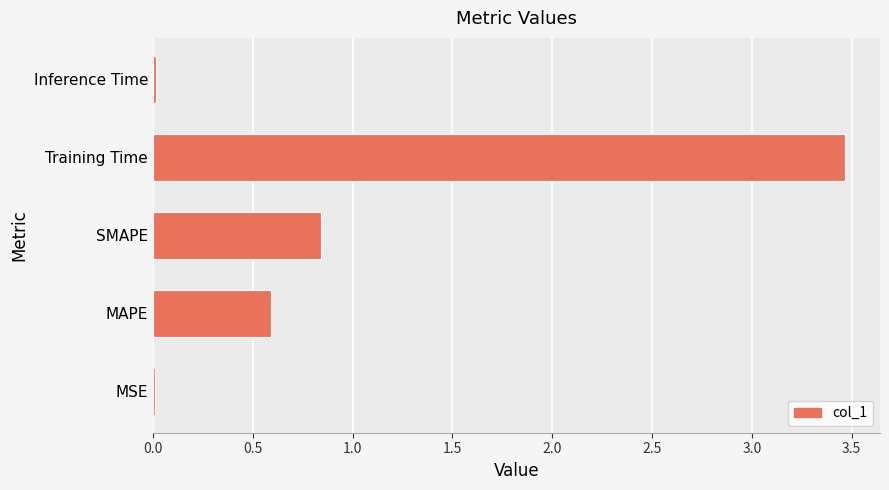

Where is the data nearest to the value 1?

SMAPE